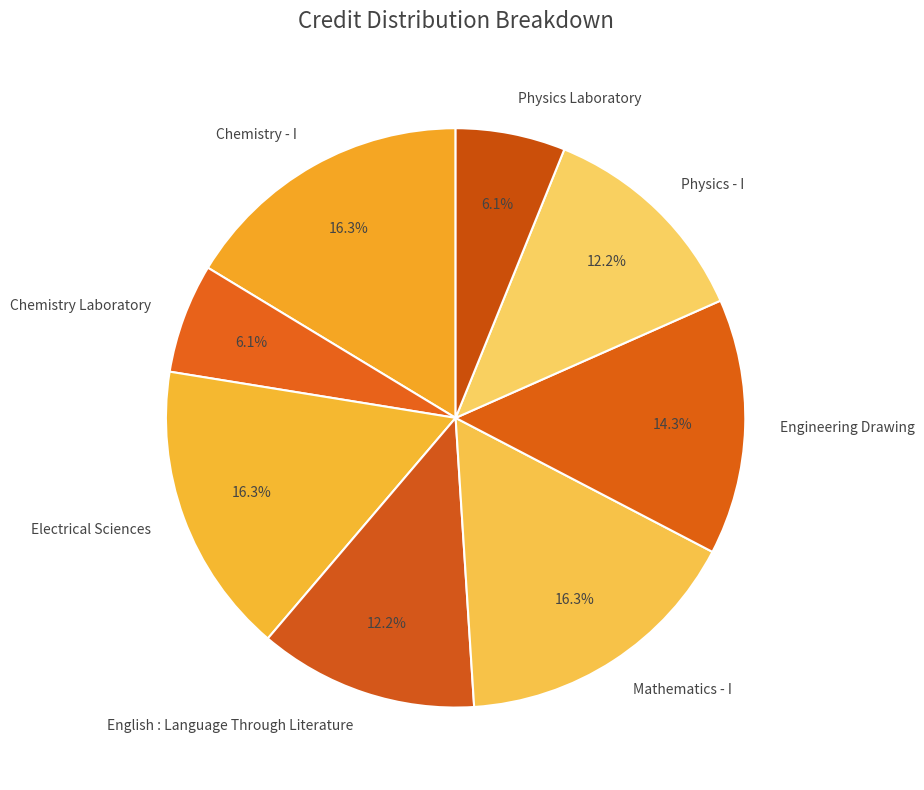

Is the sum of Chemistry Laboratory and Engineering Drawing greater than half?

No